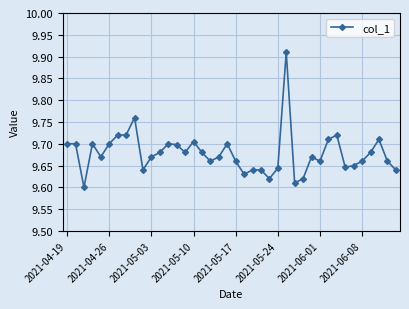

True or false: there are more than 0 points higher than both neighbors.

True